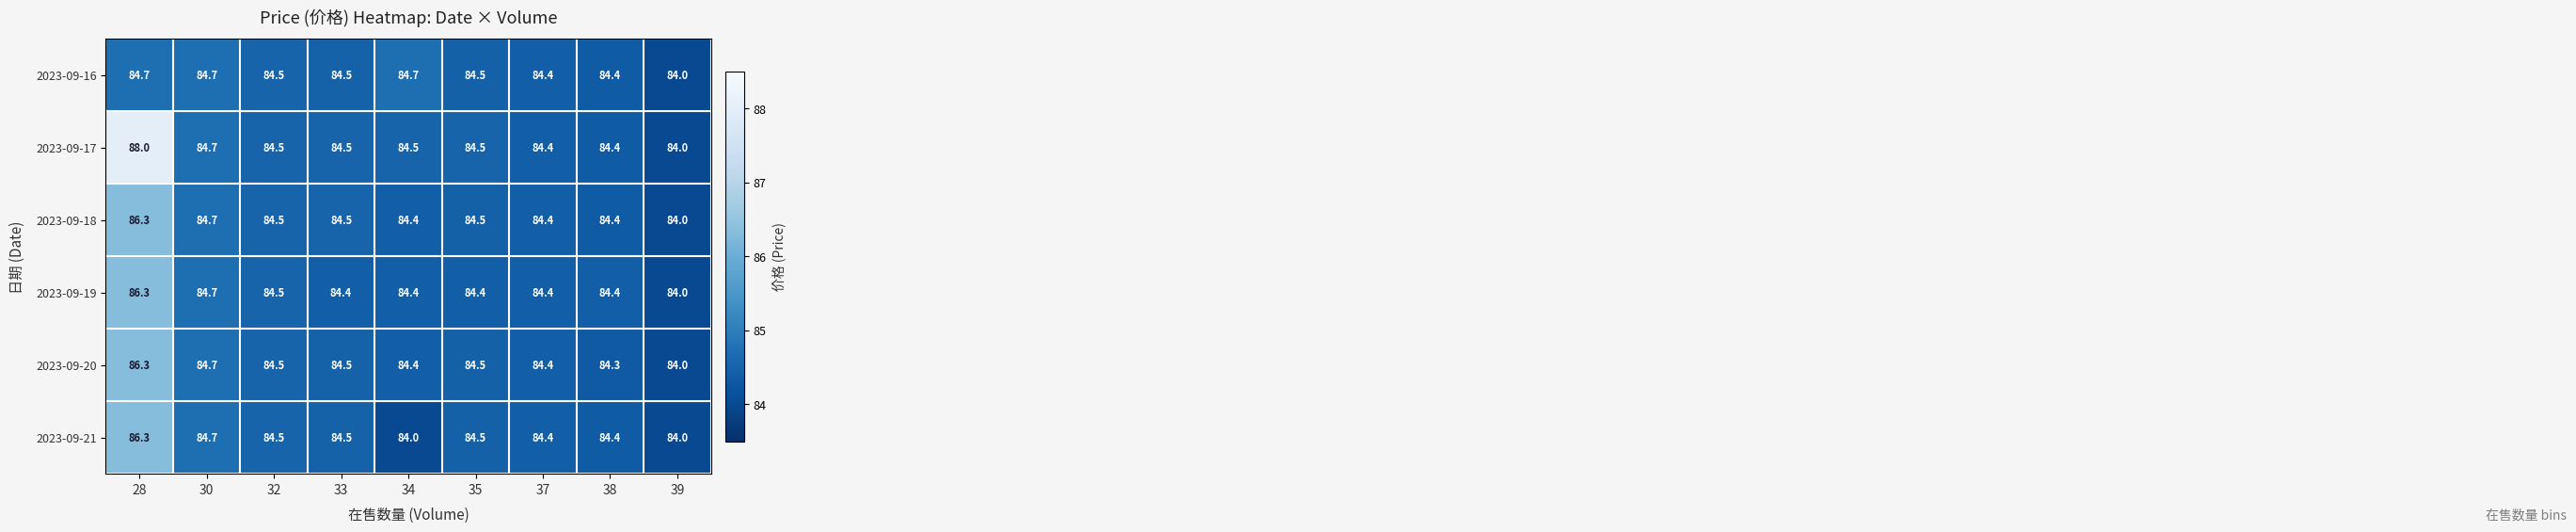

Is the value of 2023-09-21 at 30 greater than the value of 2023-09-19 at 28?

No